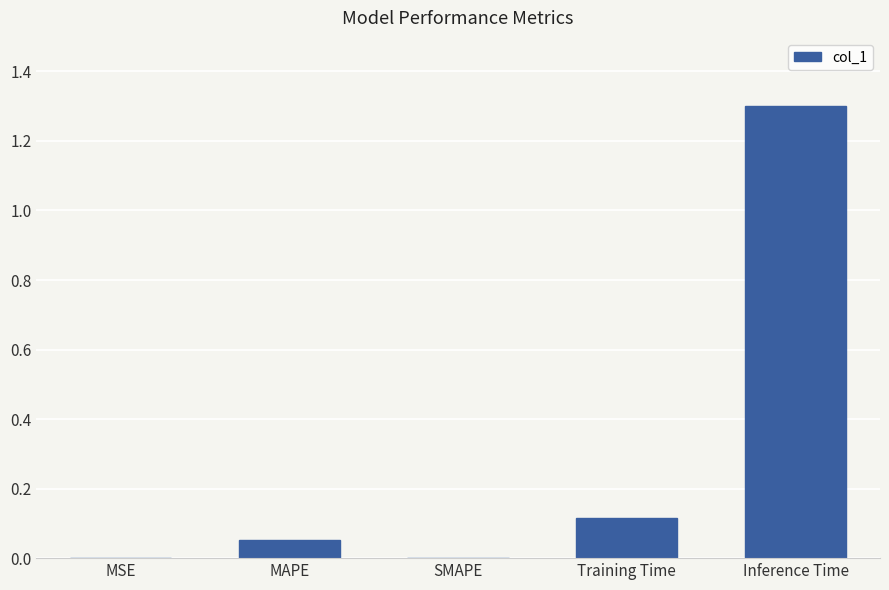

Which has a higher value, MAPE or MSE?

MAPE